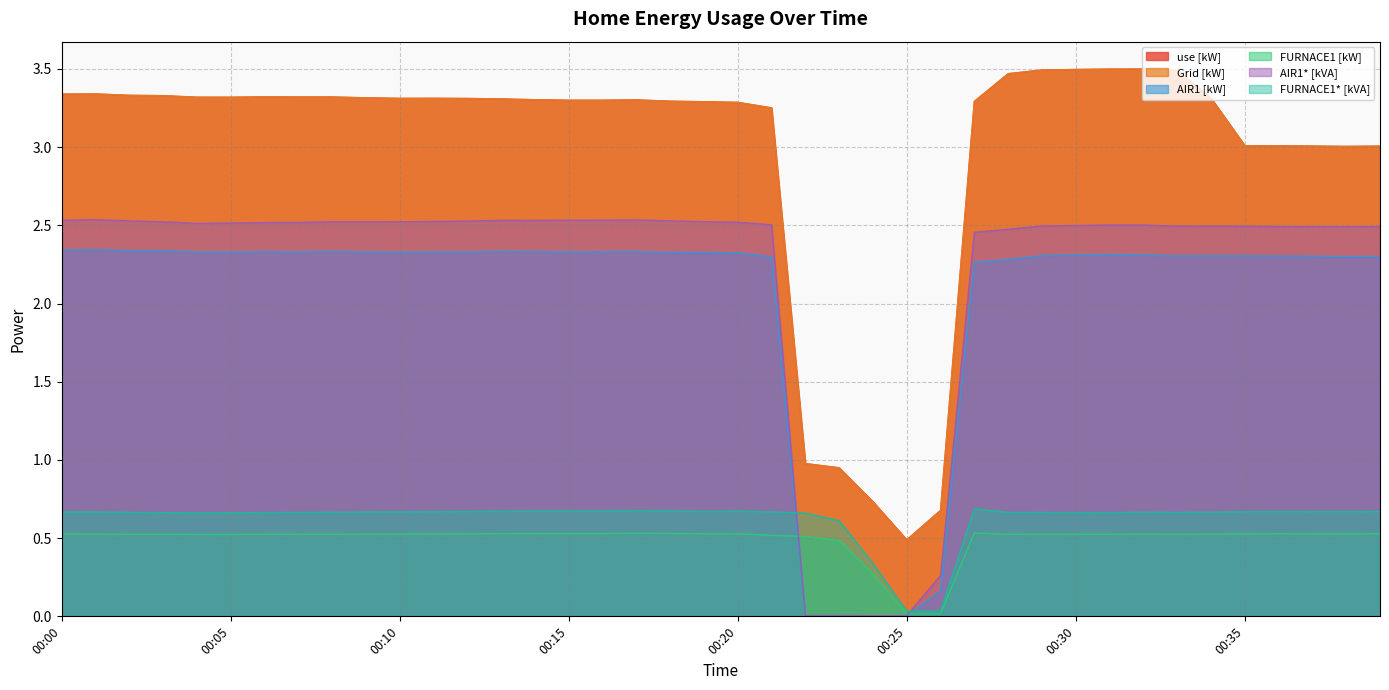

At how many categories does at least one series exceed 2?

35